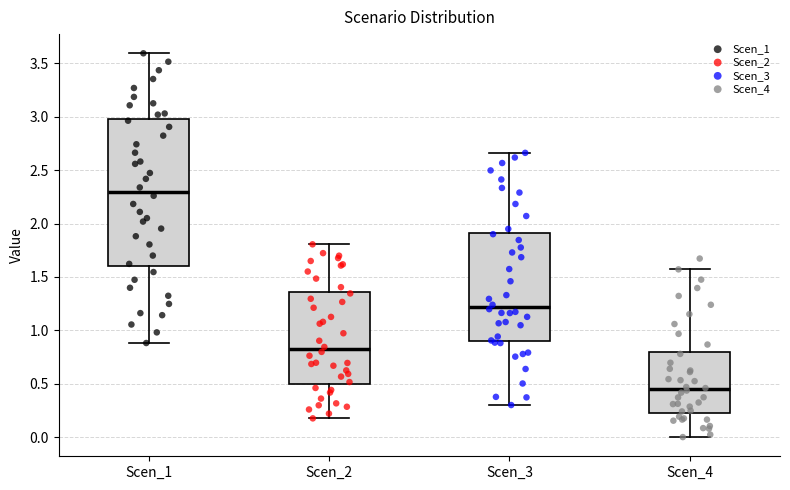

Where is the upper edge of the box for Scen_1 on the y-axis? The values are not printed on the chart, so give them approximately, as read against the axis.

3.00